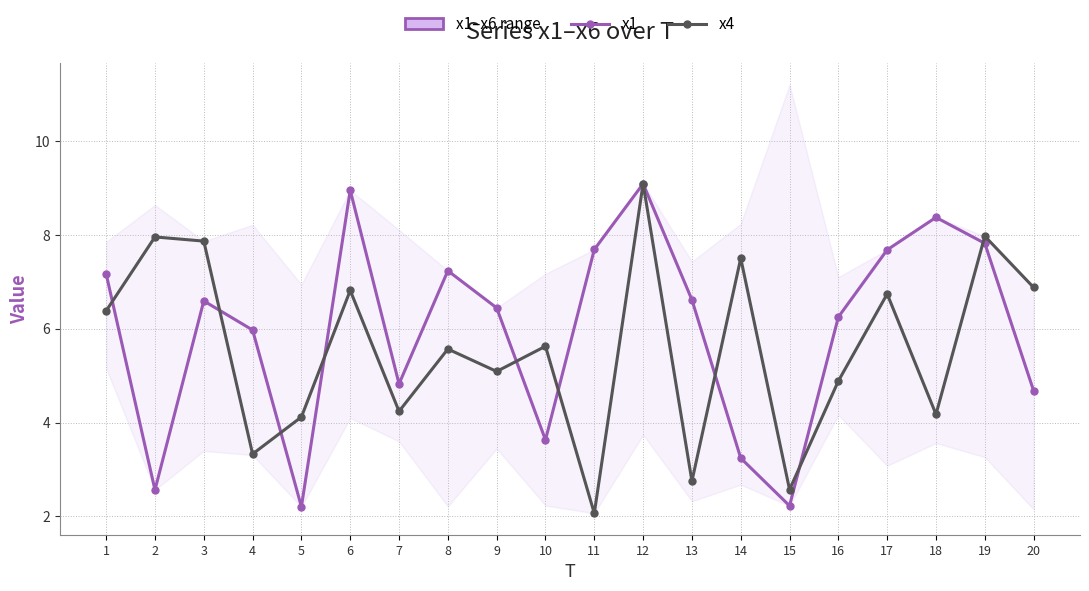

Does the chart display data point markers on the line(s)?

Yes